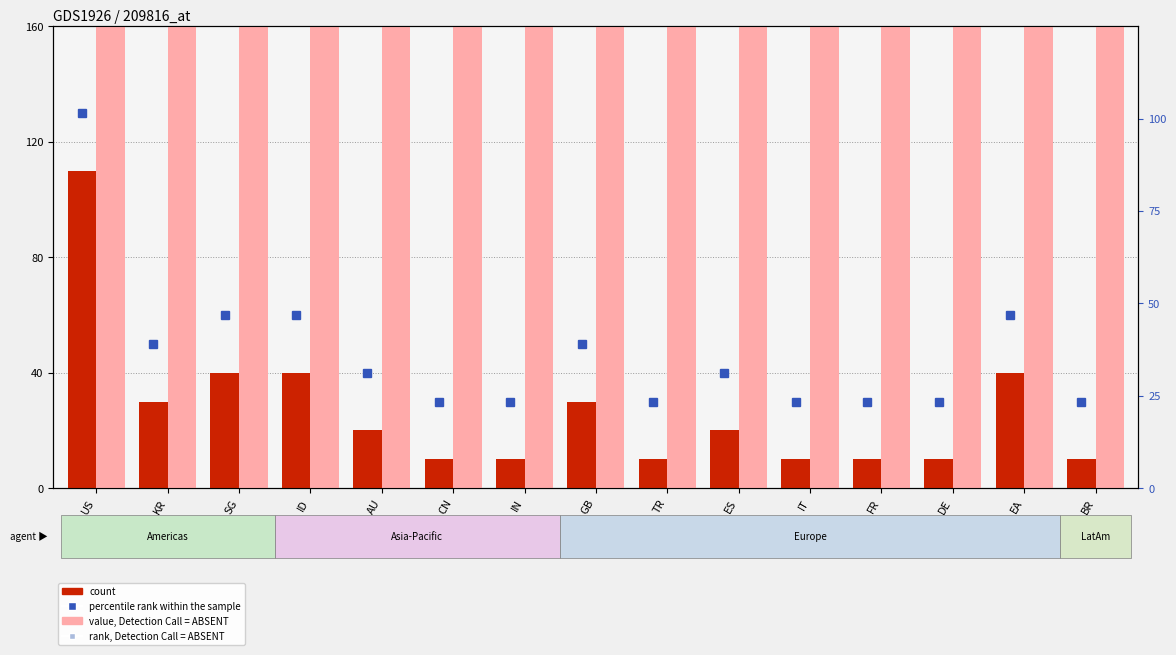

Which series has the largest total across all categories?

value, Detection Call = ABSENT